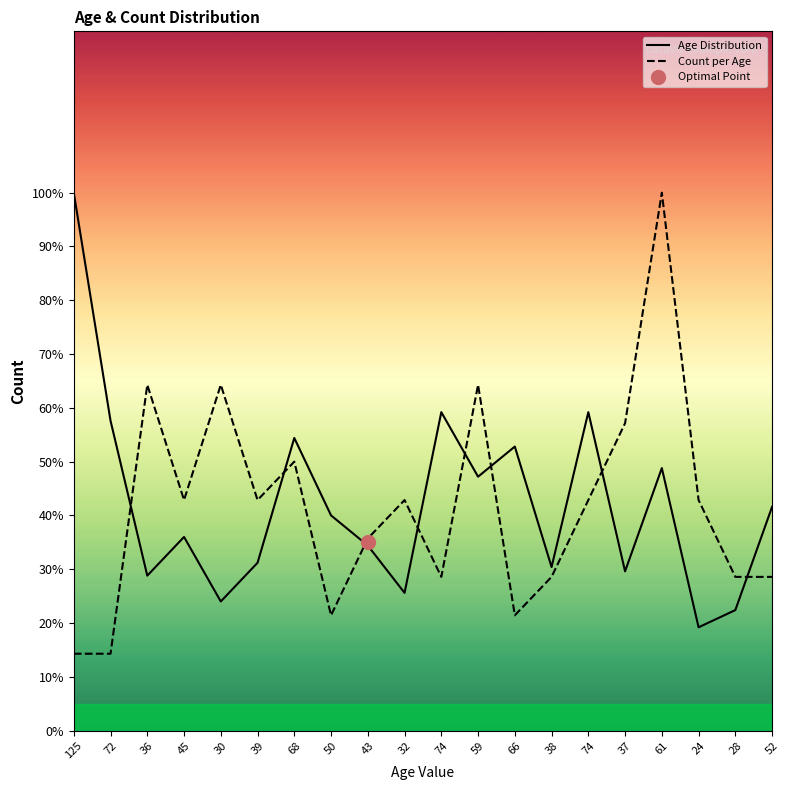

What is the maximum value shown in the chart?

100.0